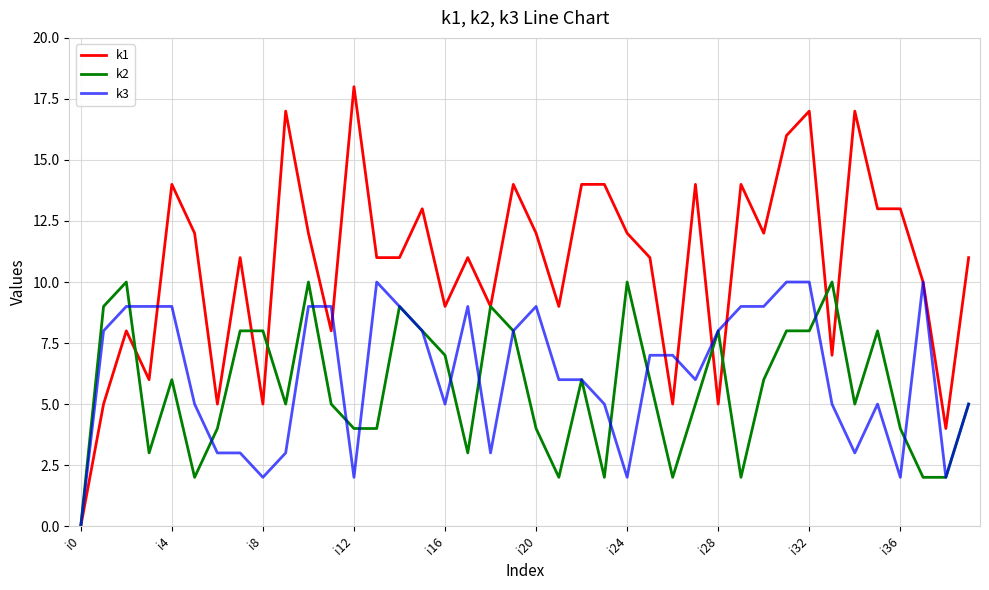

Does the chart have visible grid lines?

Yes